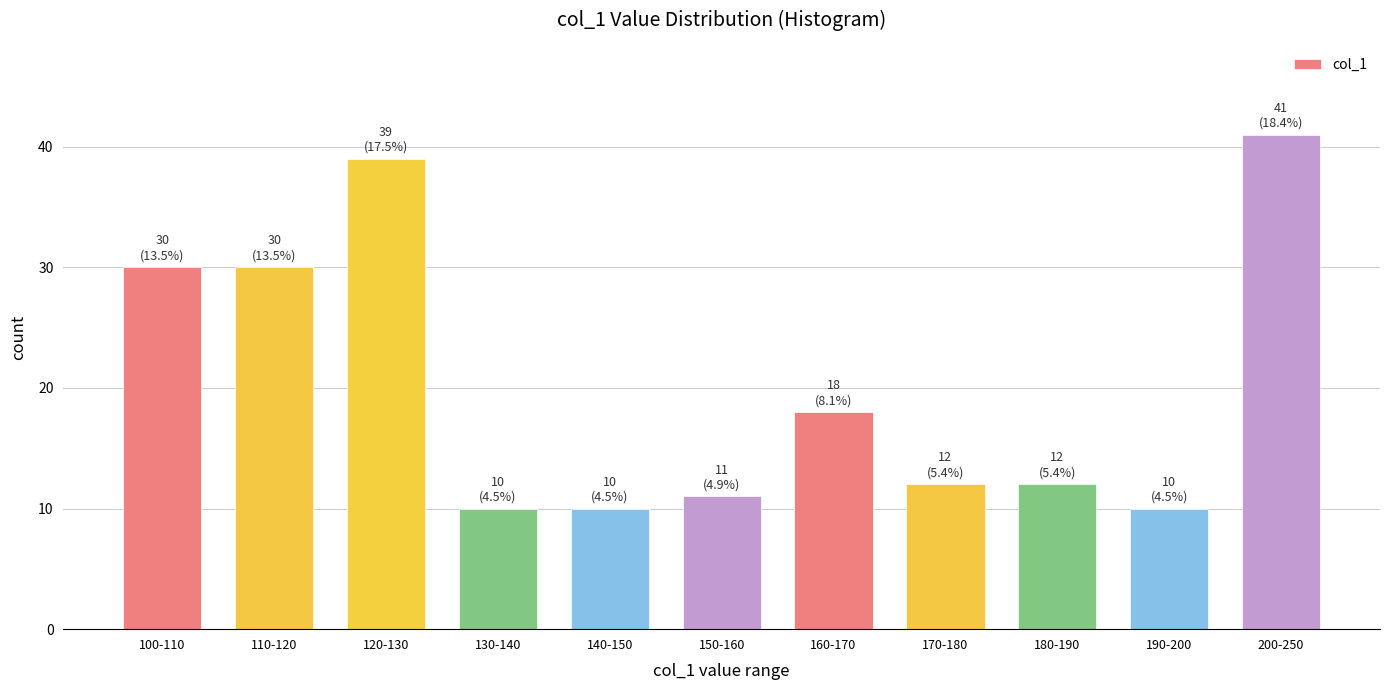

Reading left to right, extract all data points from this chart.

100-110=30	110-120=30	120-130=39	130-140=10	140-150=10	150-160=11	160-170=18	170-180=12	180-190=12	190-200=10	200-250=41